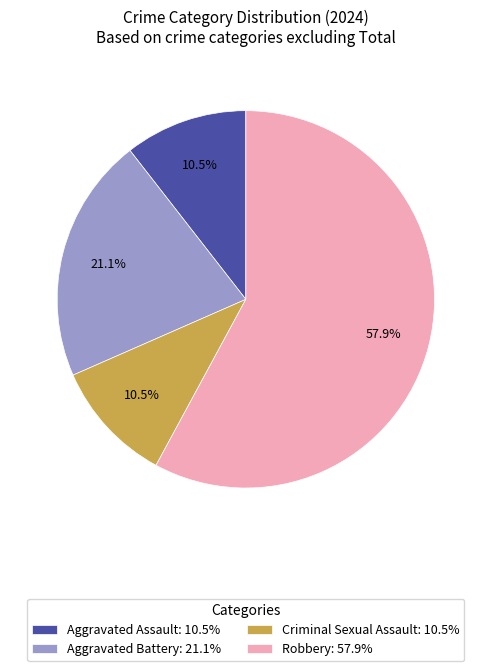

What portion of the pie excludes Aggravated Battery?

78.9%